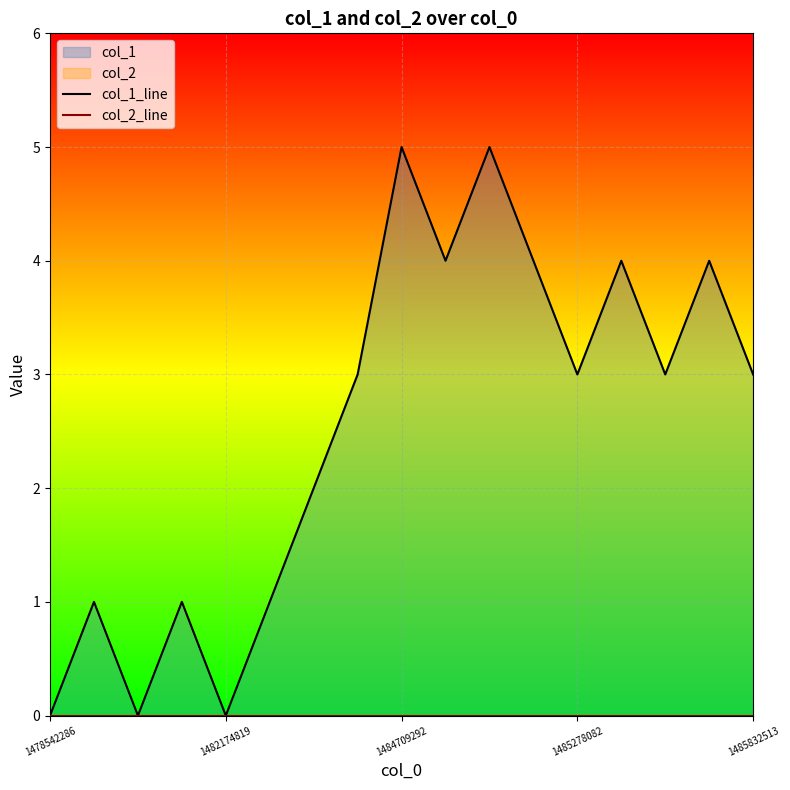

Which series has the largest range (max minus min)?

col_1_line